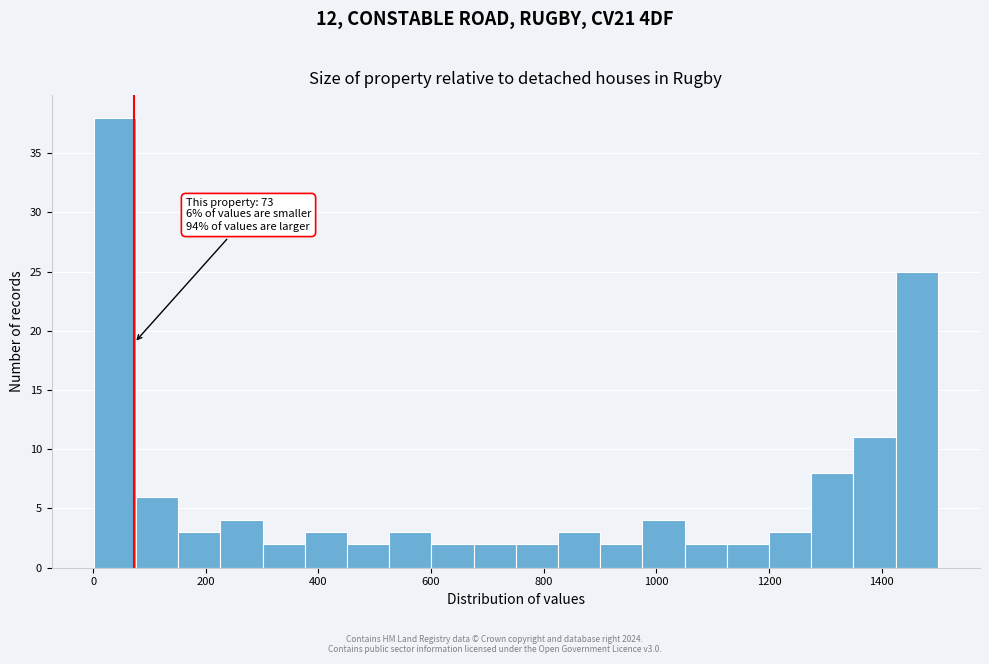

Around what value on the x-axis is the tallest bar? Give the approximate position of its centre, as read against the axis.

40